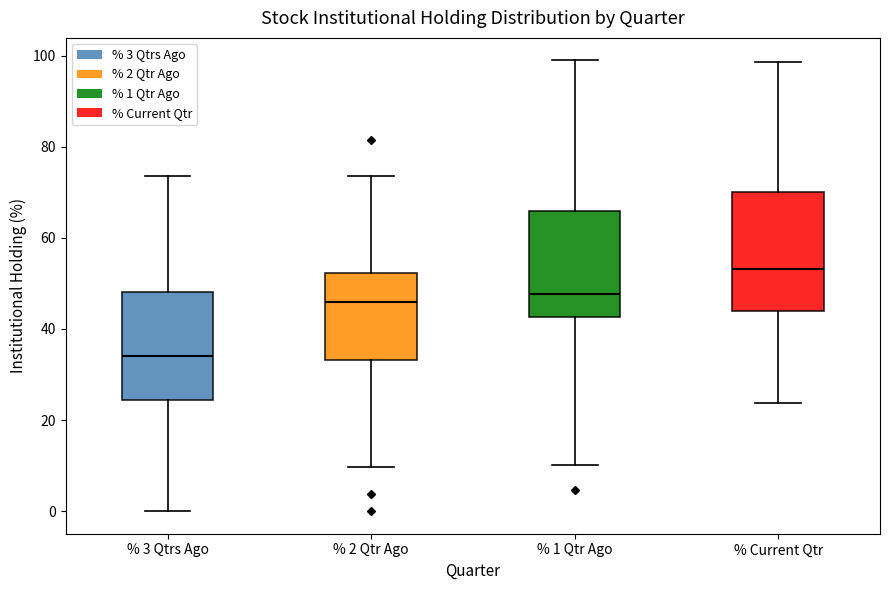

Reading left to right, read every box against the y-axis: the position of its median line, the range the box covers, and the ends of its whiskers. The values are not printed on the chart, so give them approximately, as read against the axis.

% 3 Qtrs Ago: median 34, box 24 to 48, whiskers 0 to 74
% 2 Qtr Ago: median 46, box 34 to 52, whiskers 10 to 74
% 1 Qtr Ago: median 48, box 42 to 66, whiskers 10 to 98
% Current Qtr: median 54, box 44 to 70, whiskers 24 to 98